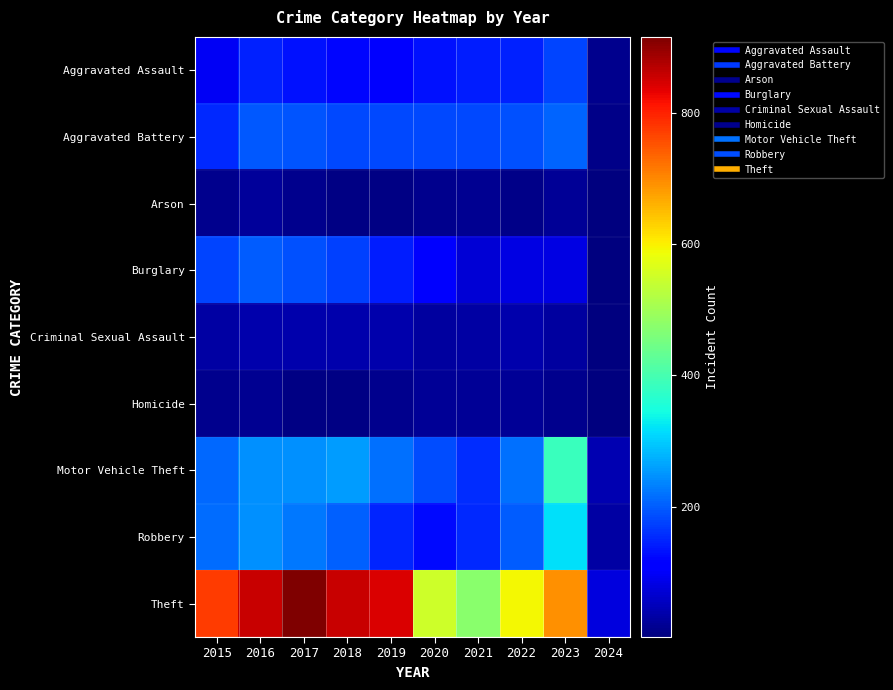

How many categories are shown in the chart?

10